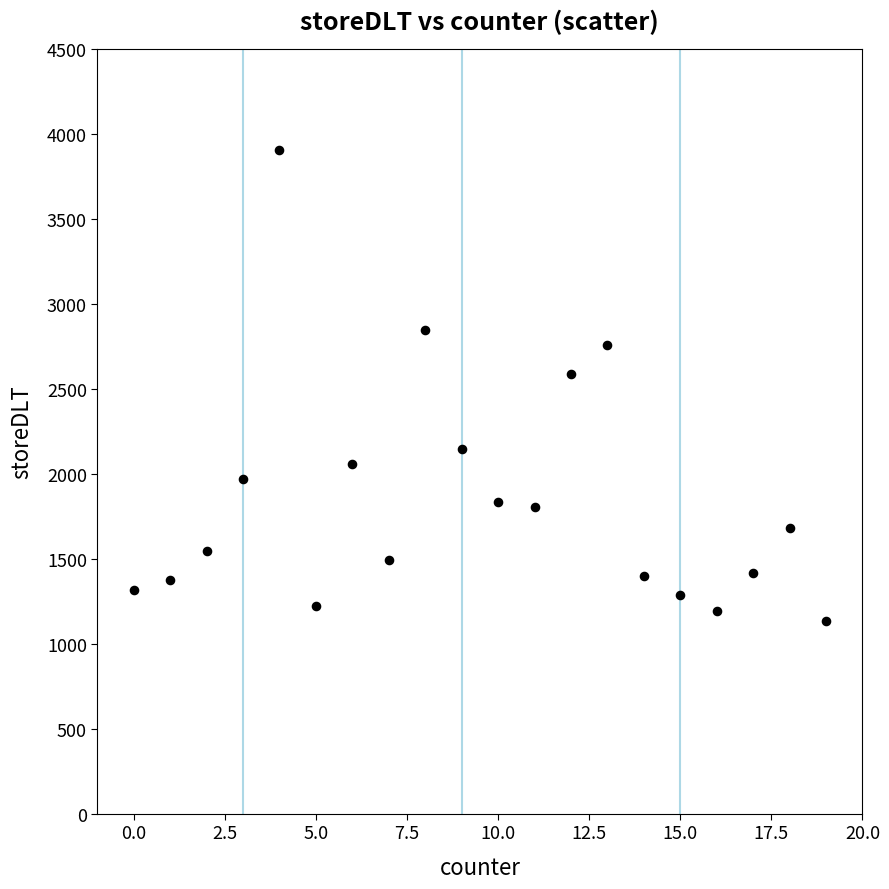

What is the range of Y values (max minus min)?

2773